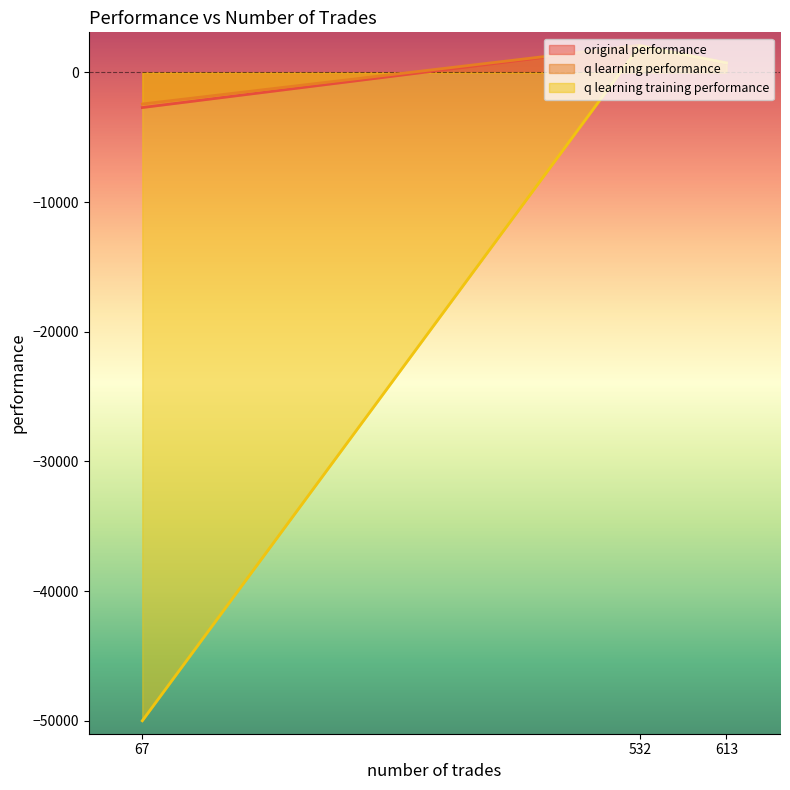

True or false: original performance has a value of 2093.0 at 532.

True